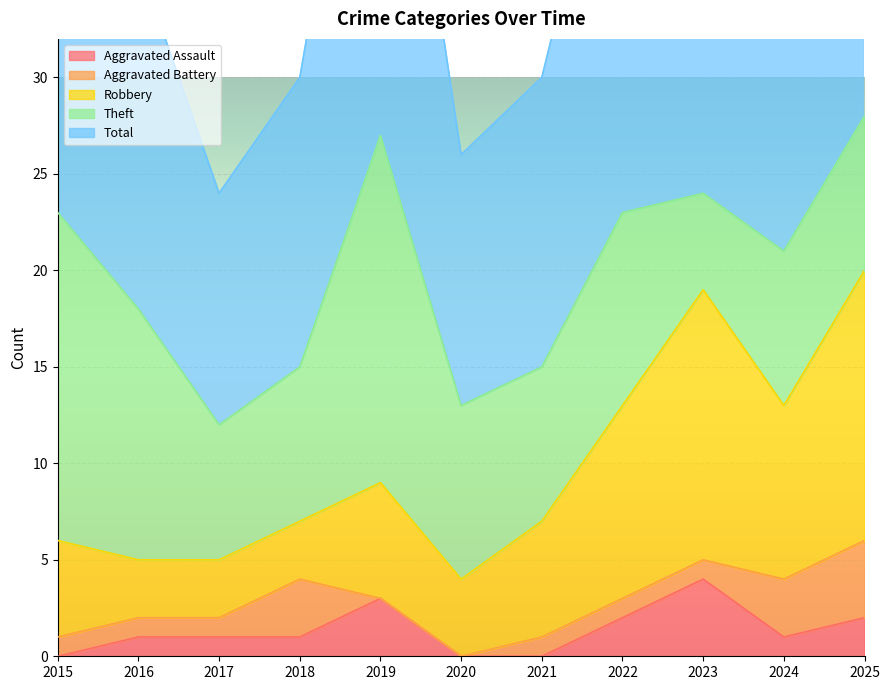

True or false: Robbery and Theft intersect in this chart.

False